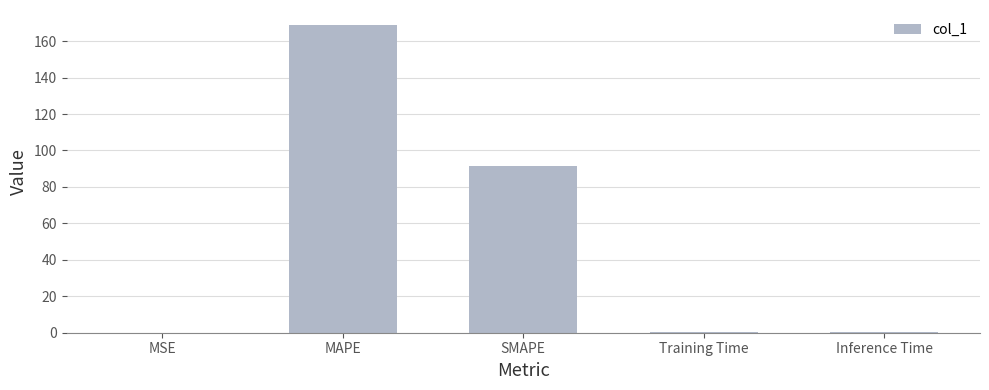

At which category does the chart reach its peak across all series?

MAPE